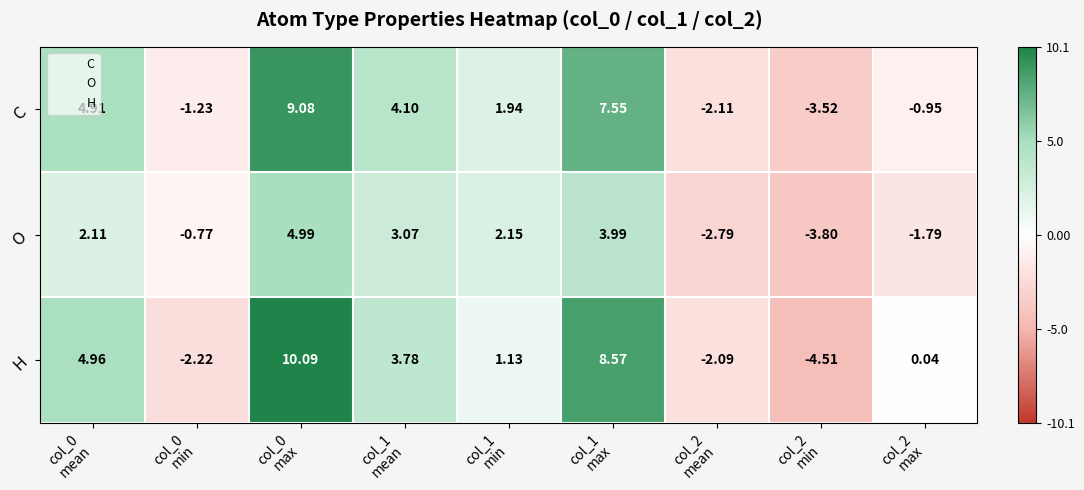

Which series has the largest total across all categories?

C